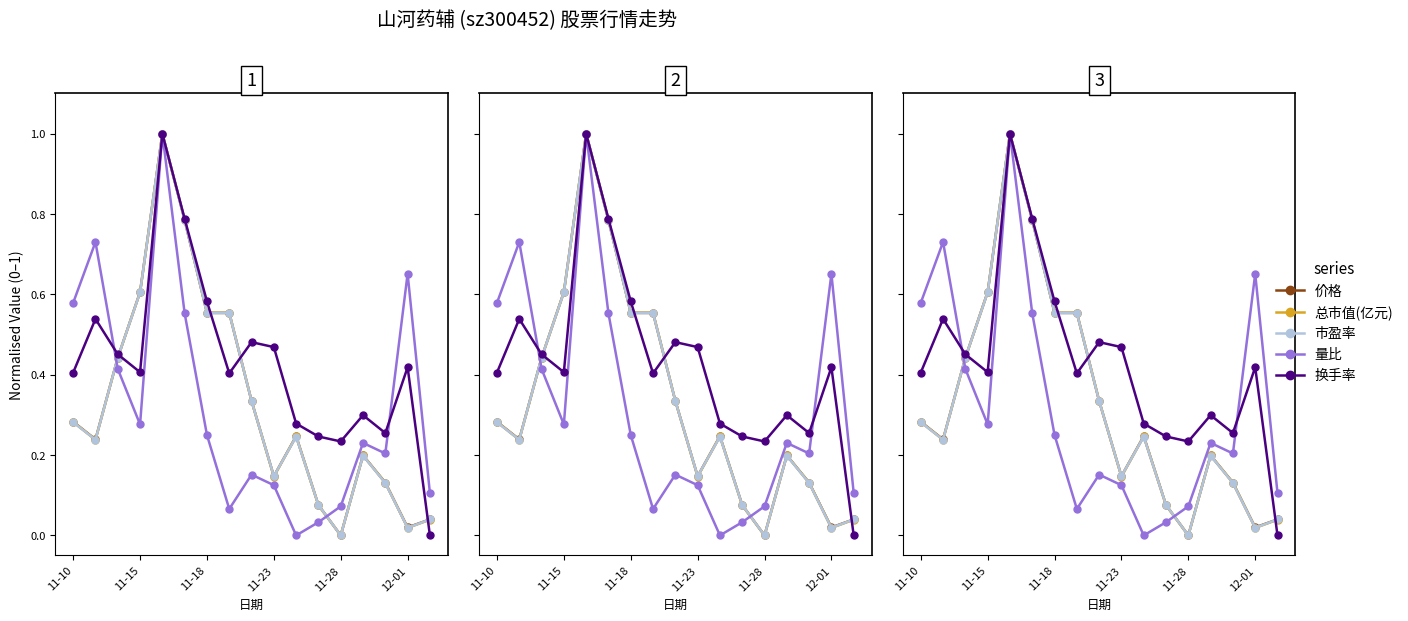

What position from the right is 10?

7